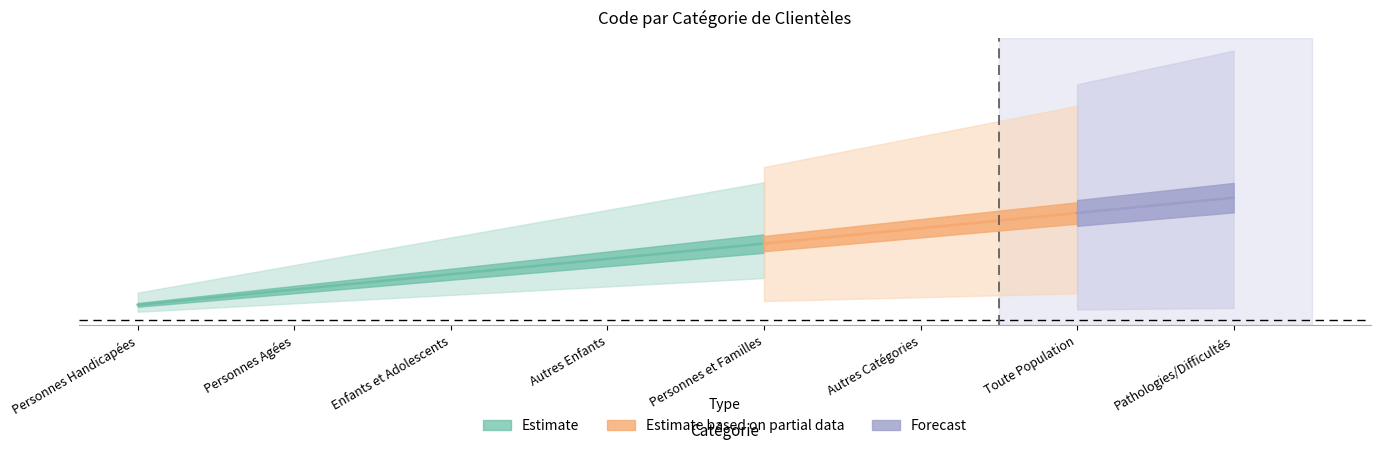

What is the value of the 6th point from the left?

6000